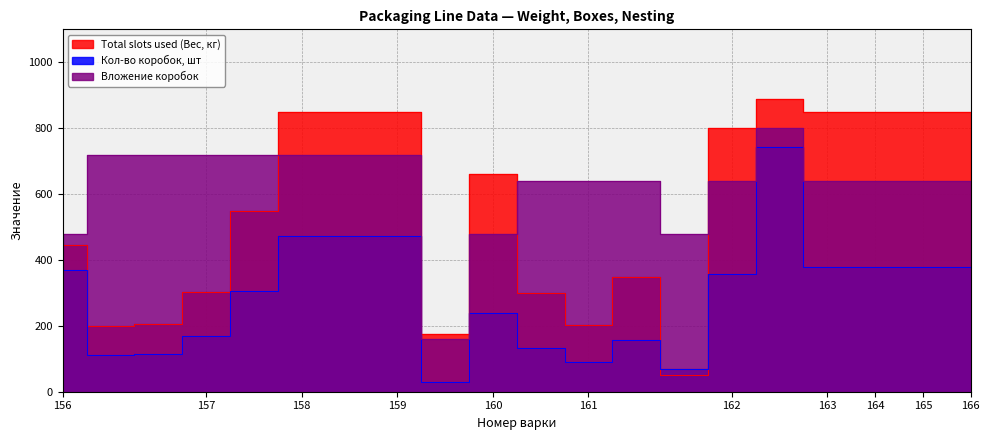

What is the total value across all series at 160?

1381